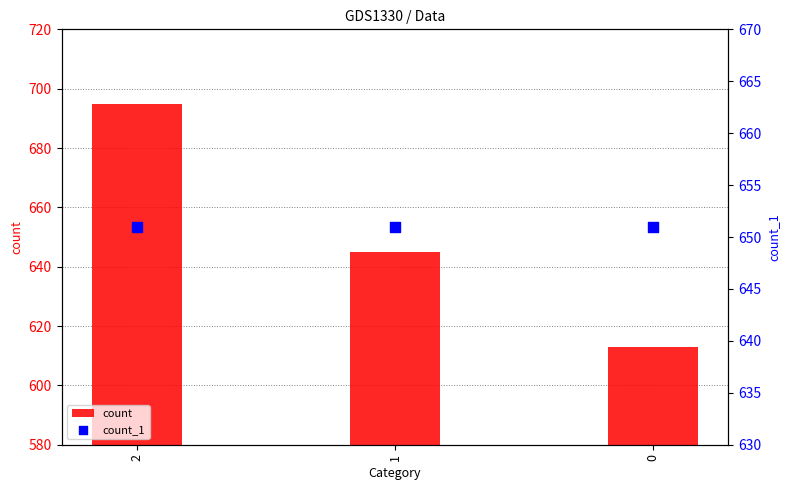

Which series contains the highest Y value?

count